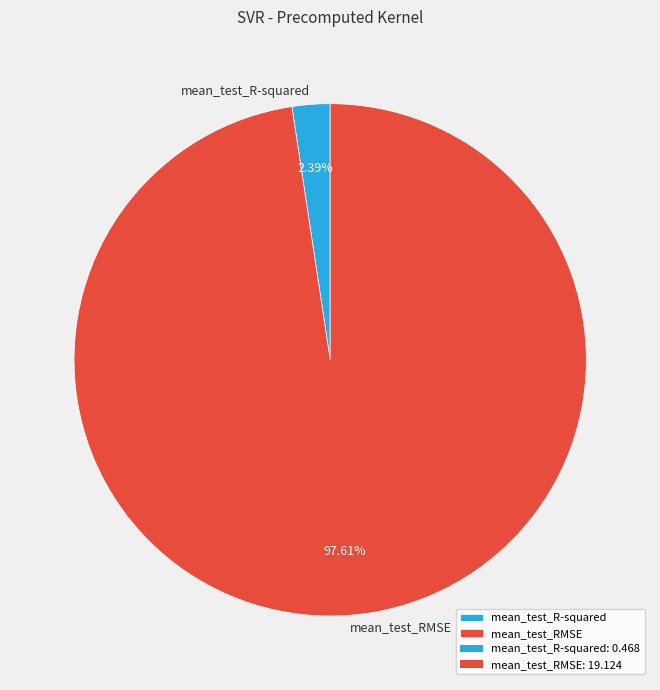

What percentage is NOT represented by mean_test_RMSE?

2.4%